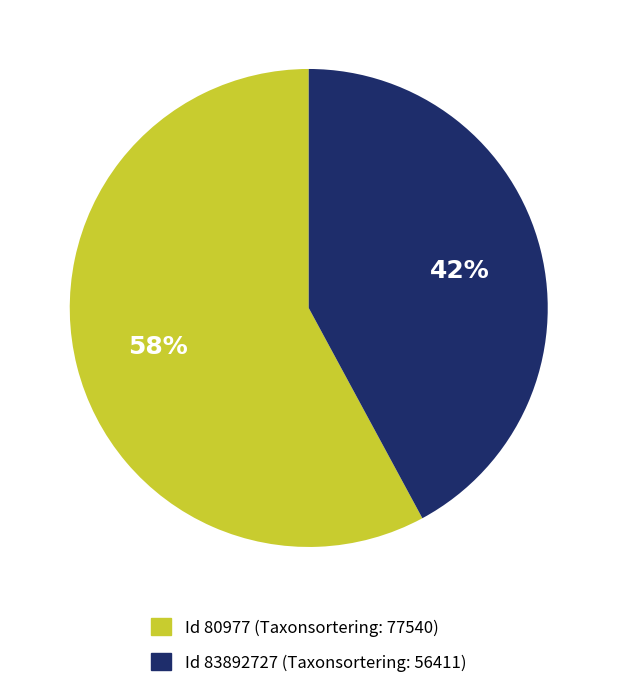

To the nearest percent, what is the difference between the largest and smallest slice percentages?

16%